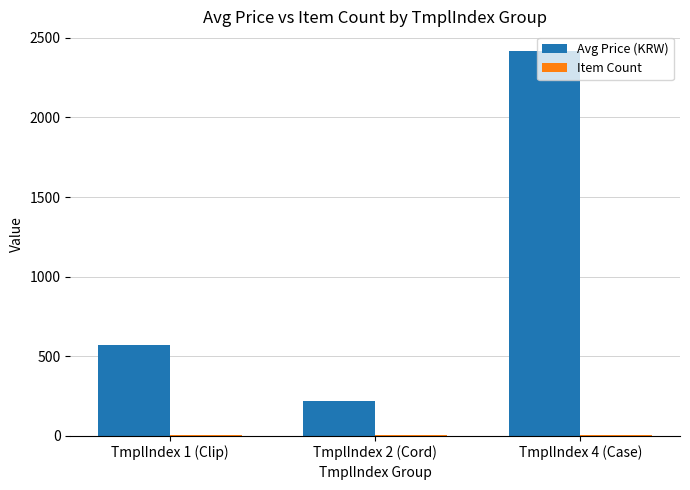

Which series changed the most between TmplIndex 2 (Cord) and TmplIndex 4 (Case)?

Avg Price (KRW)